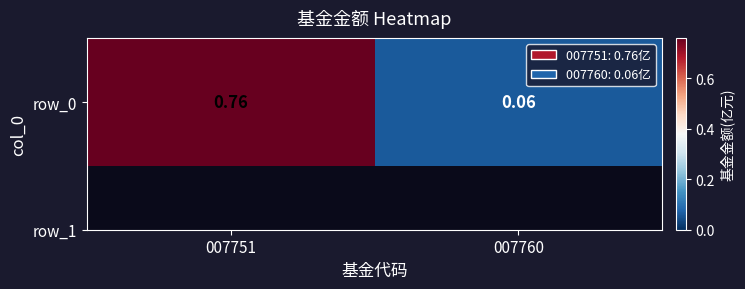

The value at 007760 is 0.1. True or false?

True